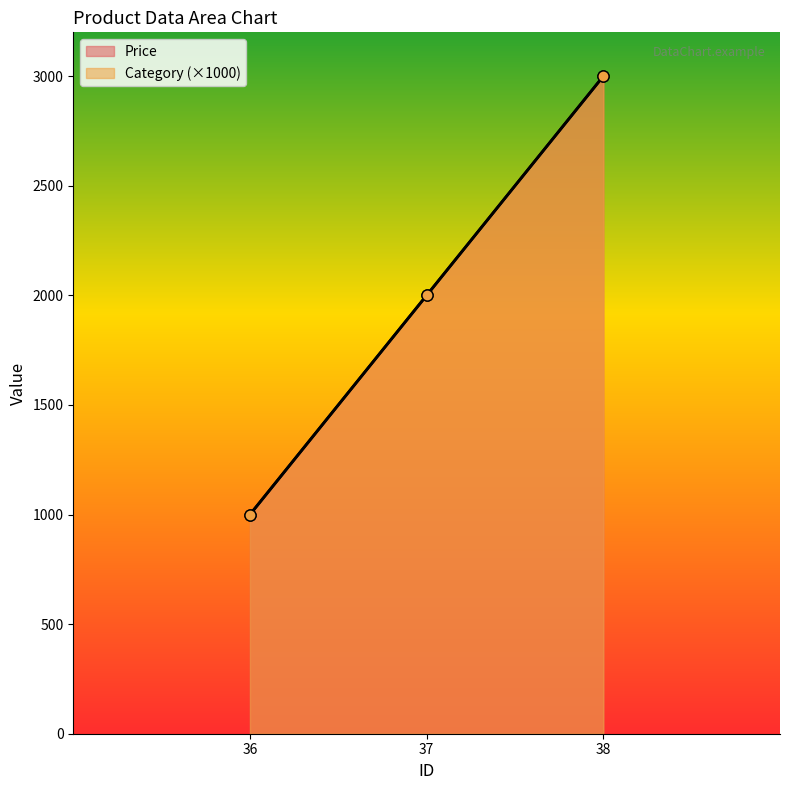

At which category is the sum across all series the highest?

38